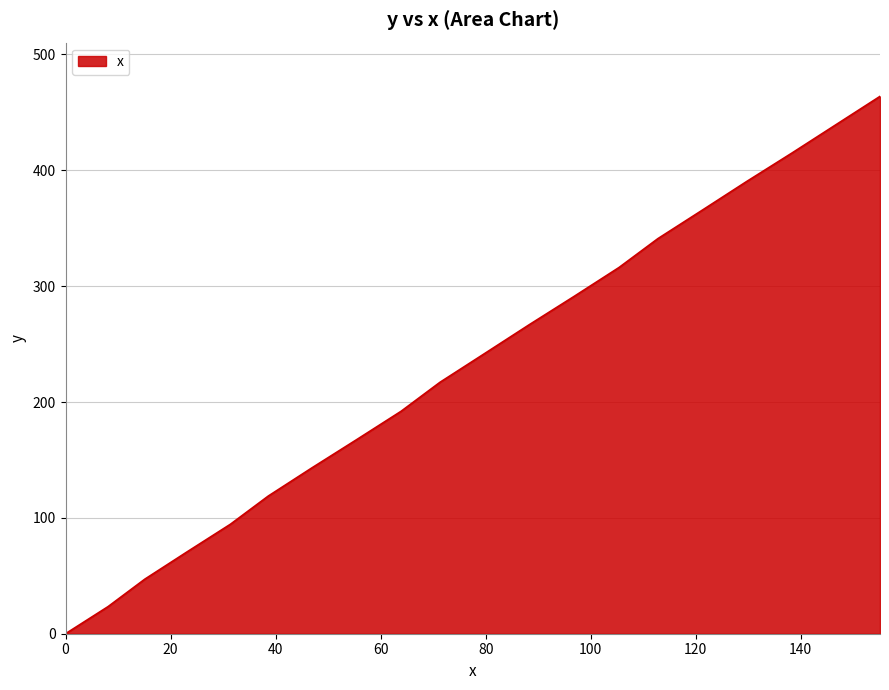

What is the maximum value shown in the chart?

463.8